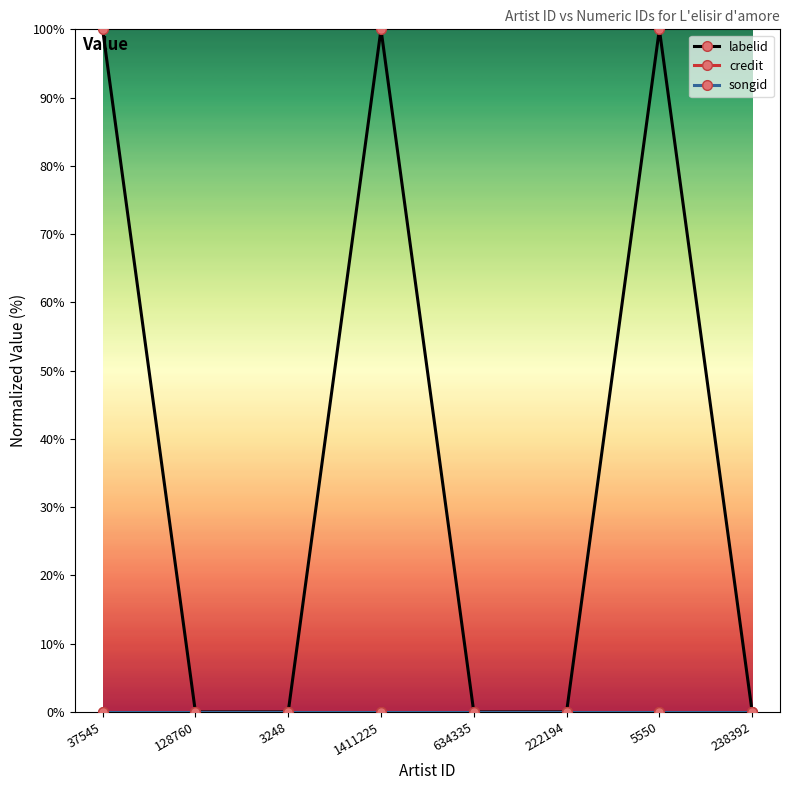

Is this an area chart (filled region under the line)?

No